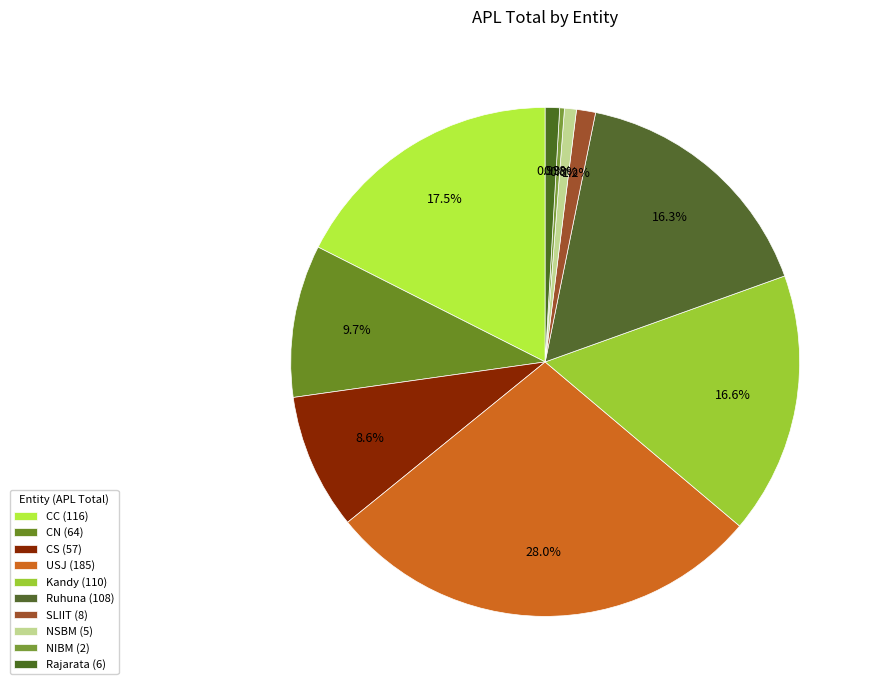

Which slice is the largest?

USJ